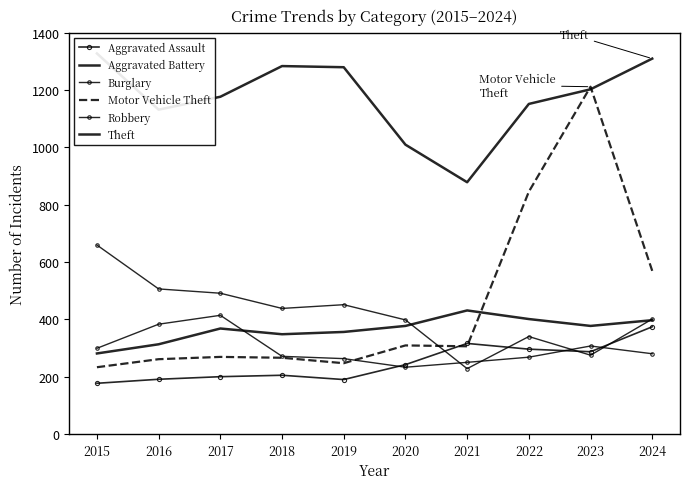

What is the lowest value of the Burglary series?

228